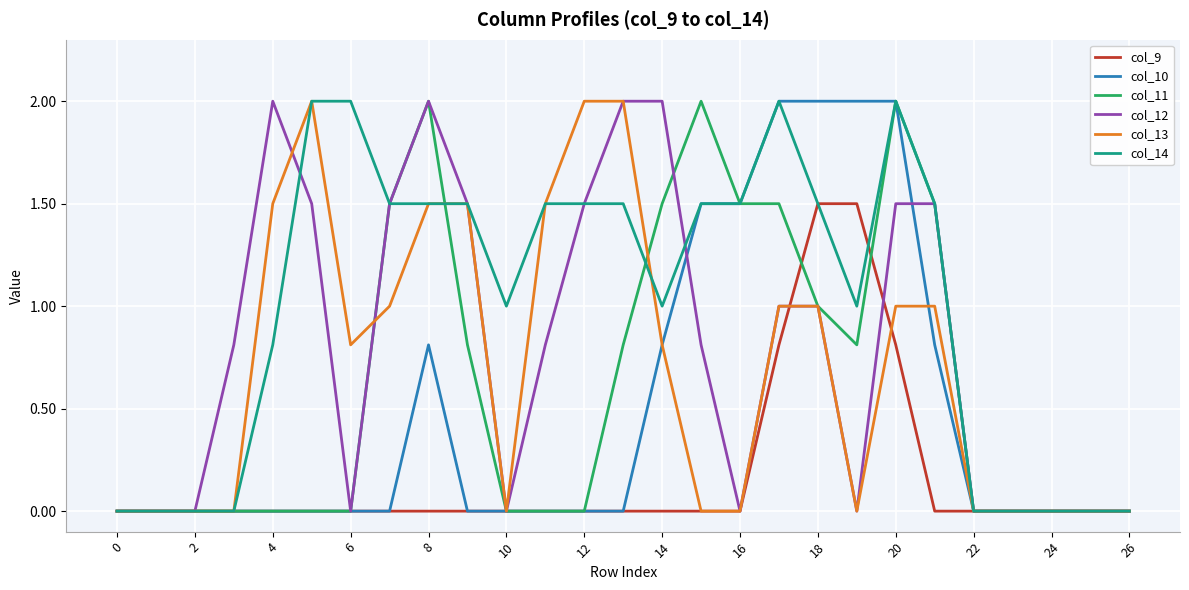

Which series has the largest total across all categories?

col_14